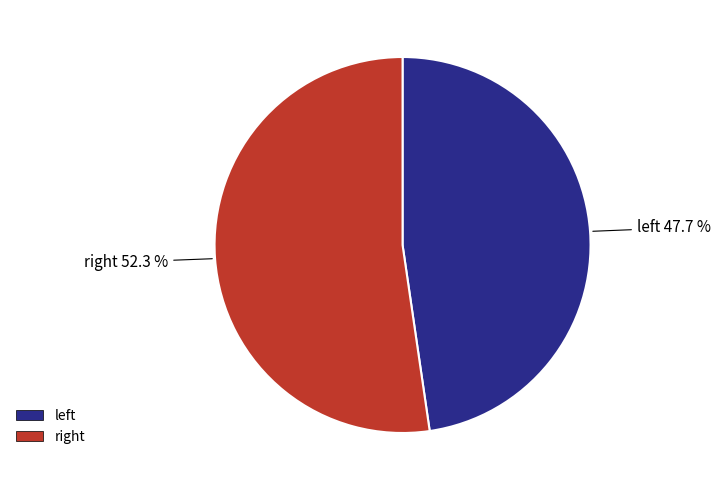

Which slice represents more than half of the pie?

right